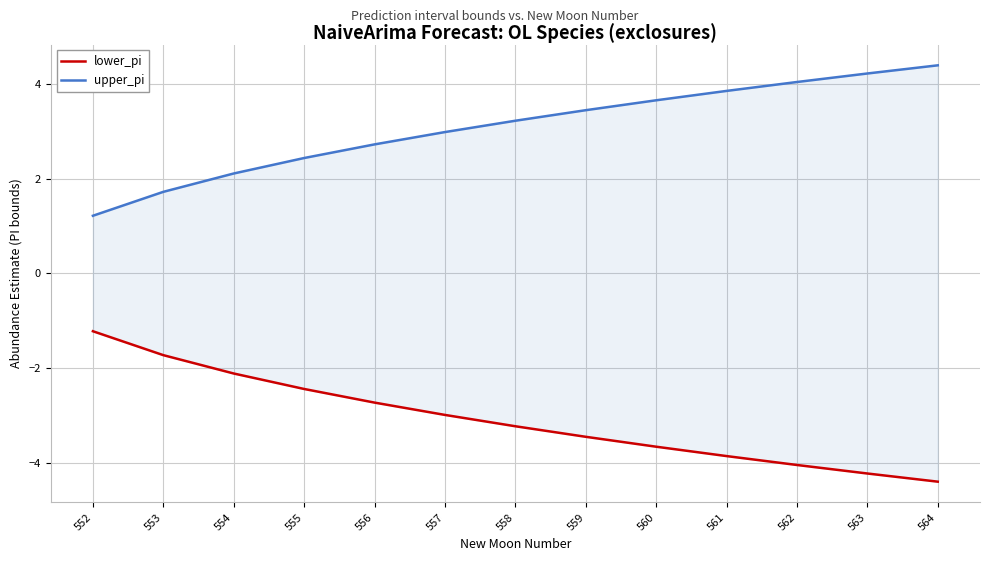

At which label does upper_pi reach its minimum?

552